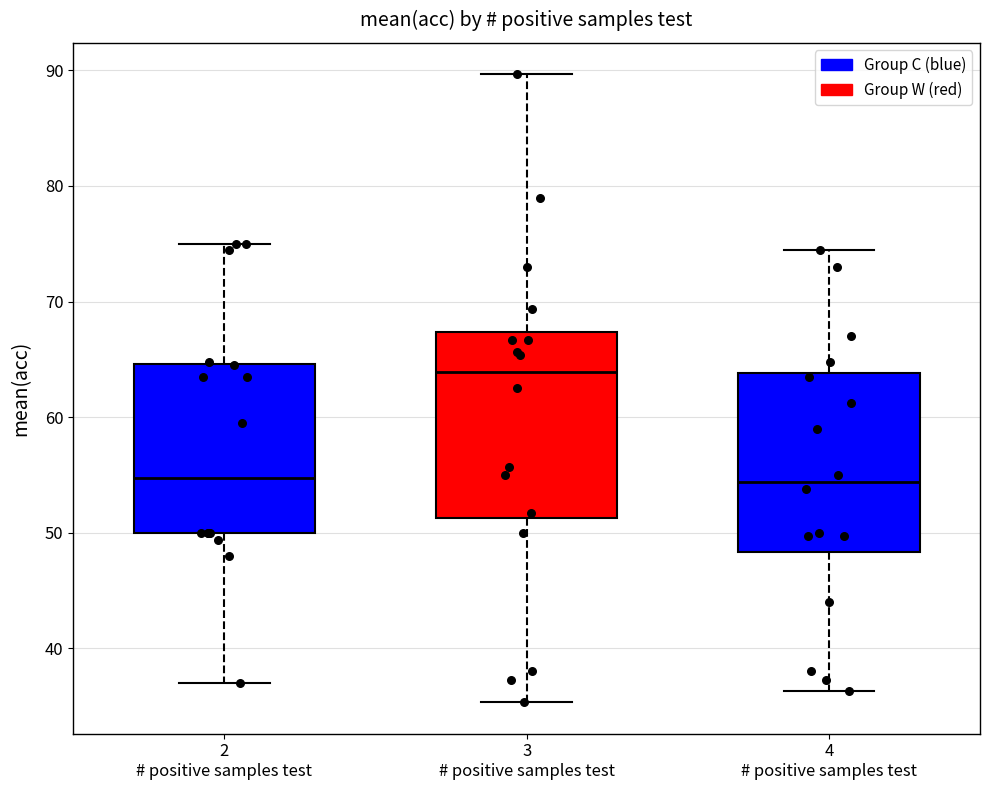

Which box's median line is the highest?

3 # positive samples test